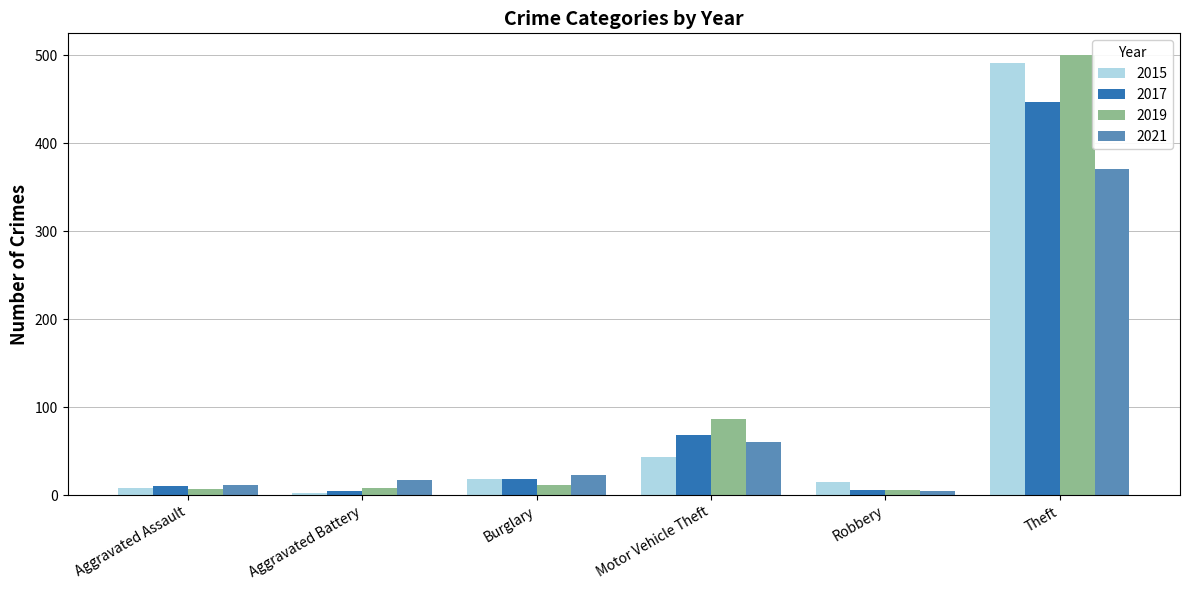

Which series has the largest range (max minus min)?

2019